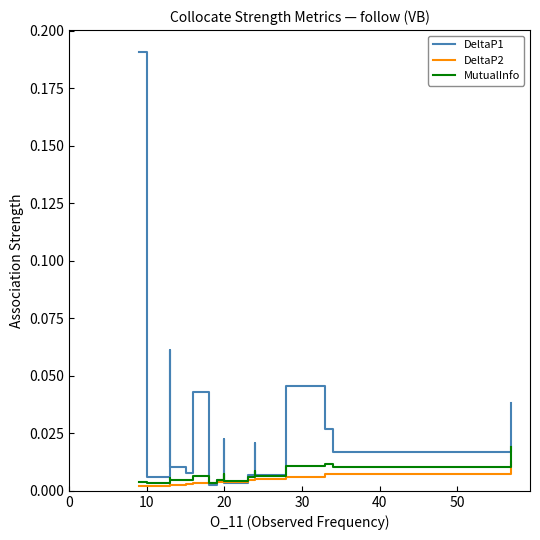

True or false: MutualInfo and DeltaP1 cross at least once.

True